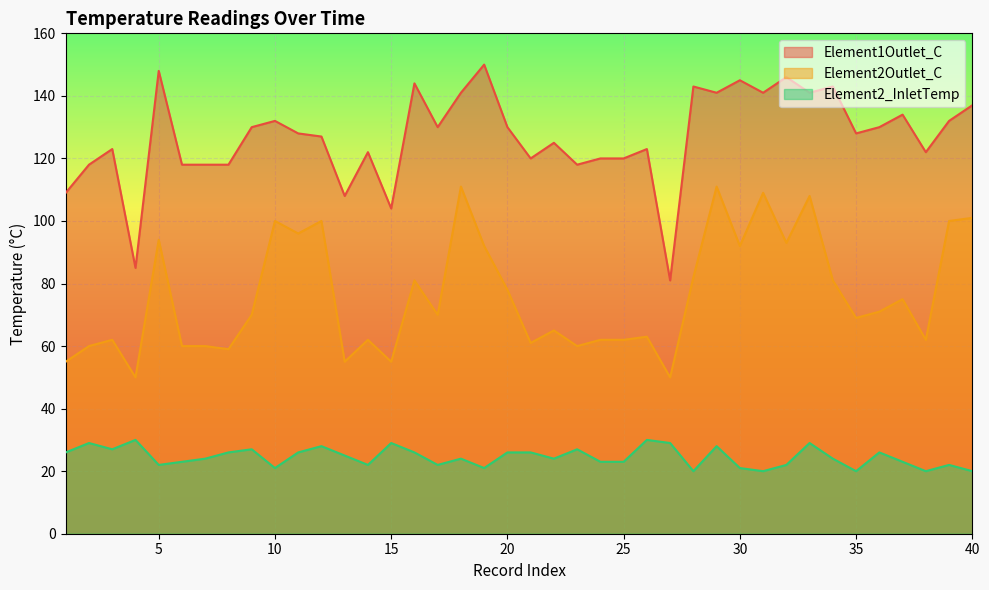

Which series has the largest total across all categories?

Element1Outlet_C